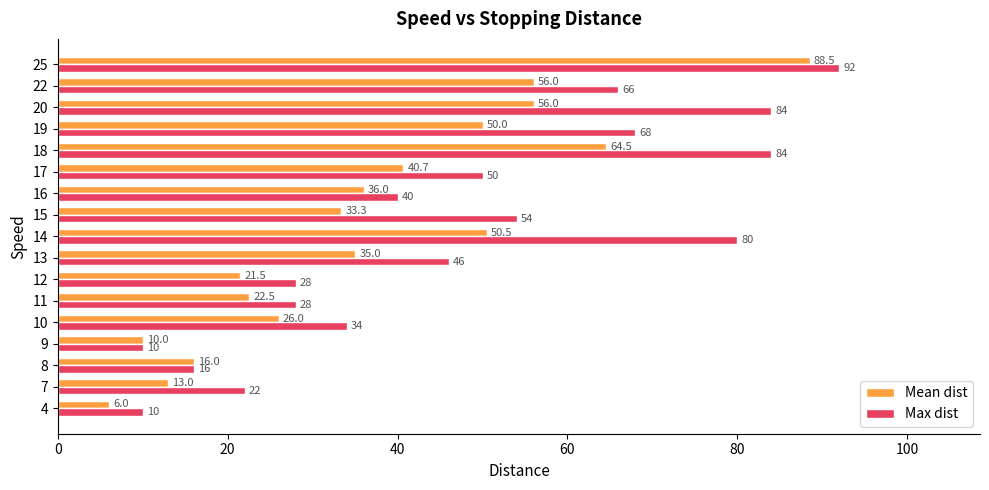

At which label is Max dist closest to 51?

17